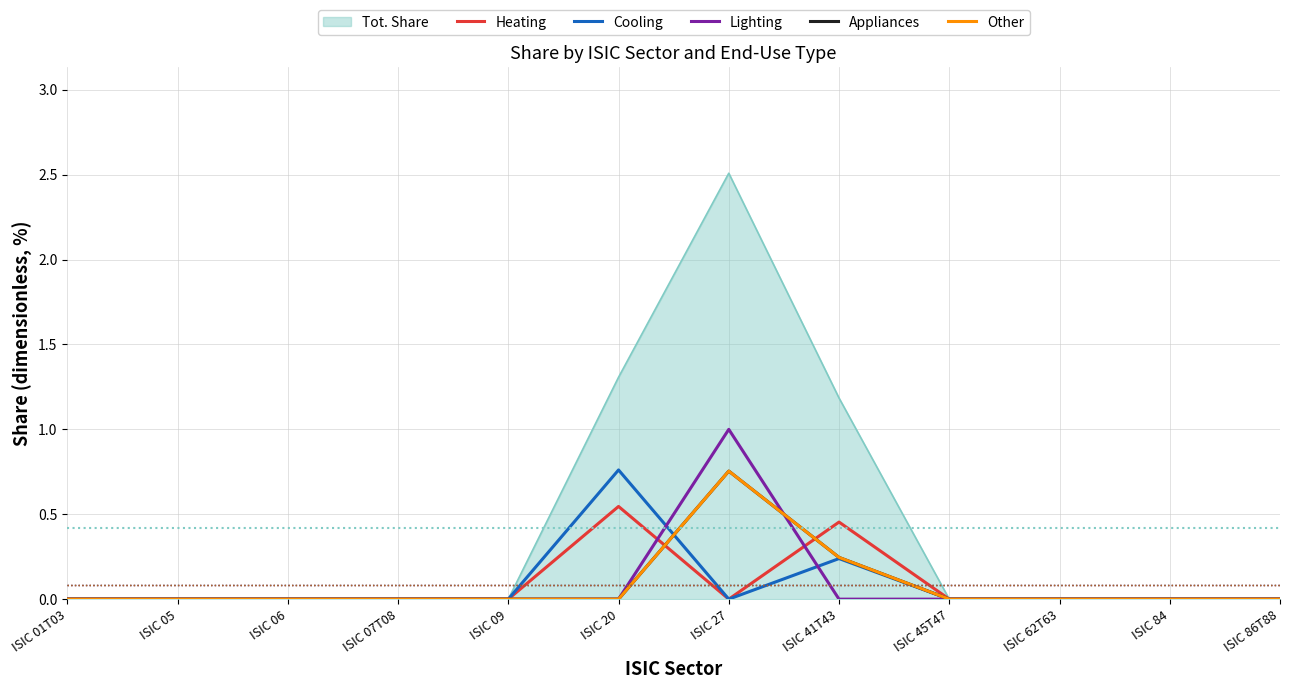

In Heating, how many points are higher than both neighbors (excluding endpoints)?

2